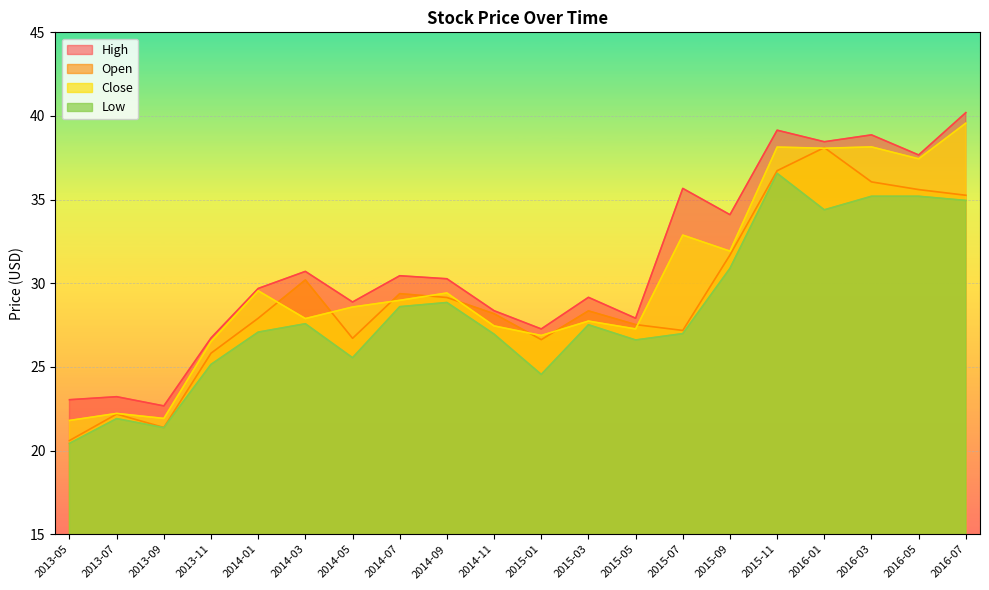

Where do Open and Close first cross each other?

2014-01 and 2014-03